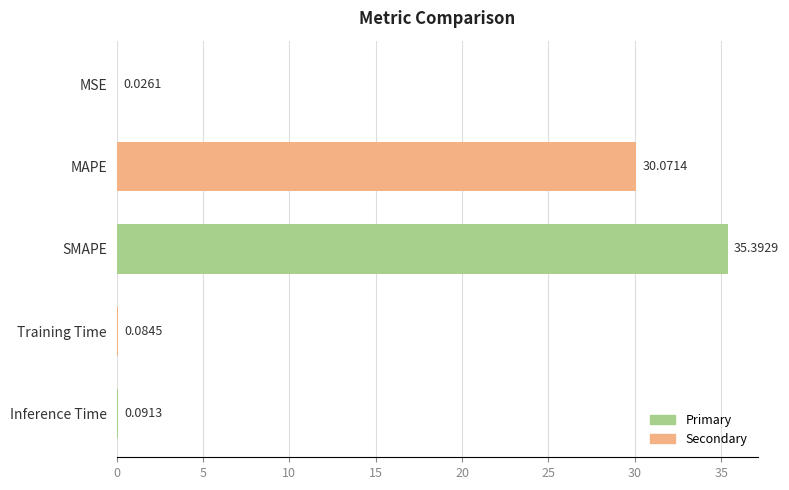

What is the sum of all values?

65.7